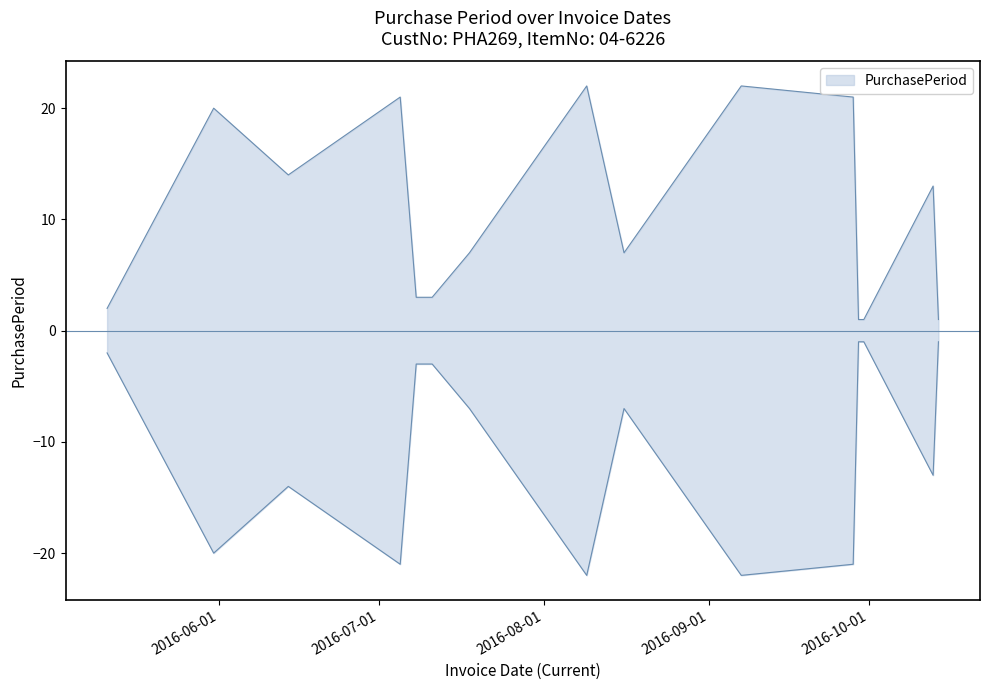

What is the value of the 5th point from the left?

3